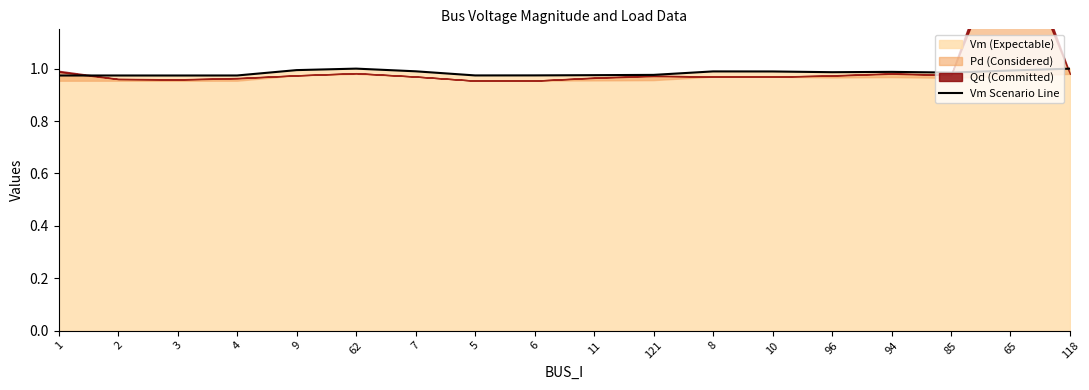

At which category does the chart reach its minimum across all series?

3